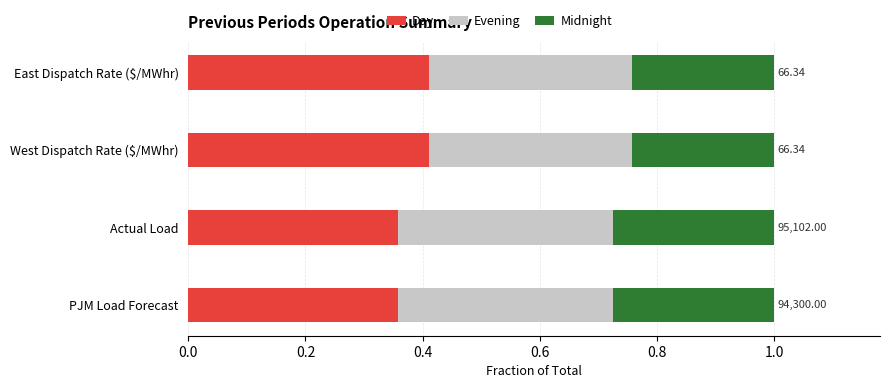

What are all the series names shown in the legend?

Day, Evening, Midnight